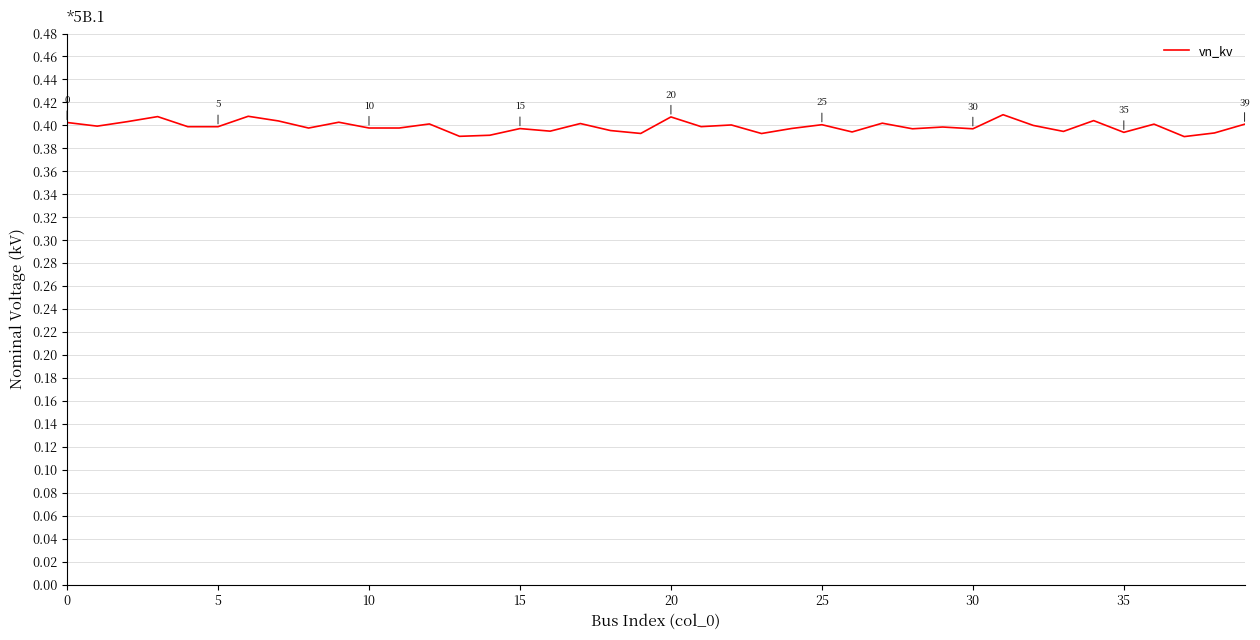

Does the chart have visible grid lines?

Yes